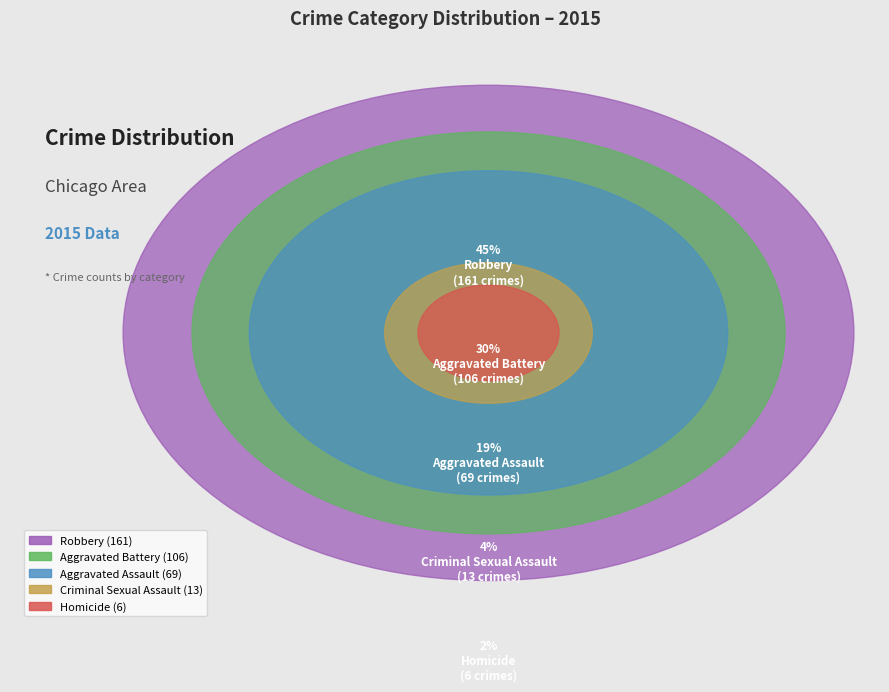

What percentage is NOT represented by Robbery?

54.6%